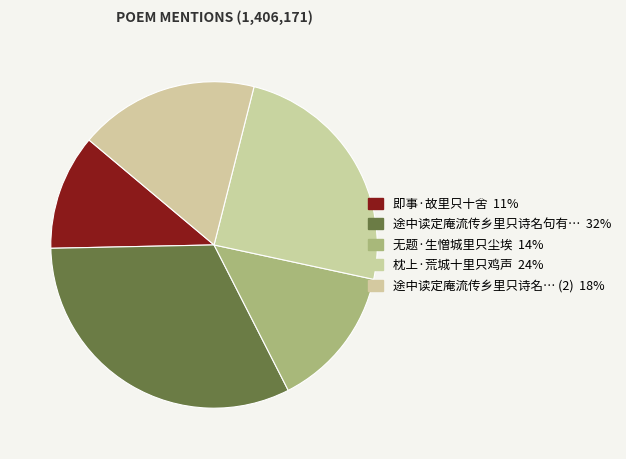

Count the number of slices in the pie.

5